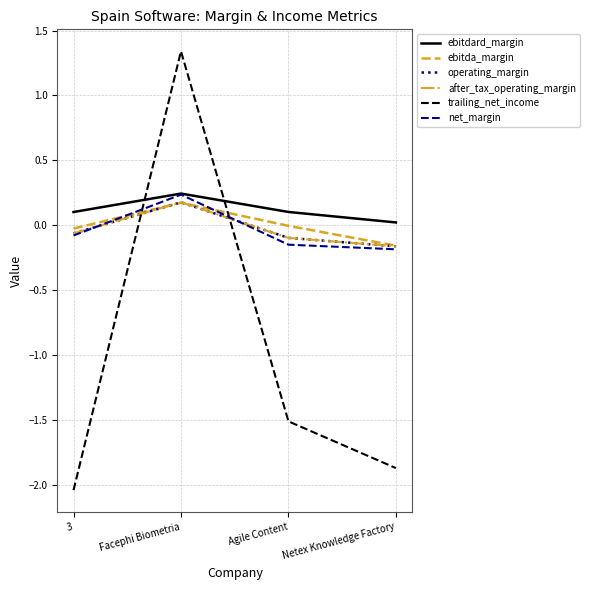

Is this an area chart (filled region under the line)?

No